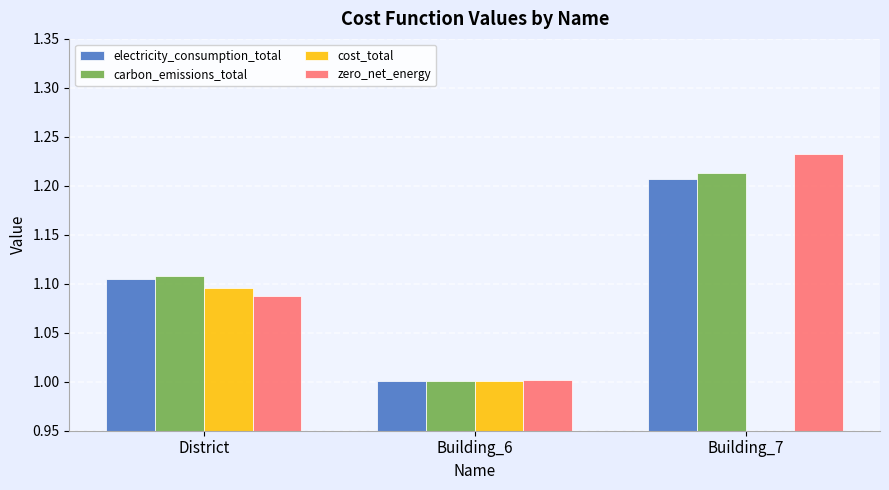

Reading left to right, extract all data points from this chart.

electricity_consumption_total: 1.1	1.0	1.2
carbon_emissions_total: 1.1	1.0	1.2
cost_total: 1.1	1.0	0.0
zero_net_energy: 1.1	1.0	1.2